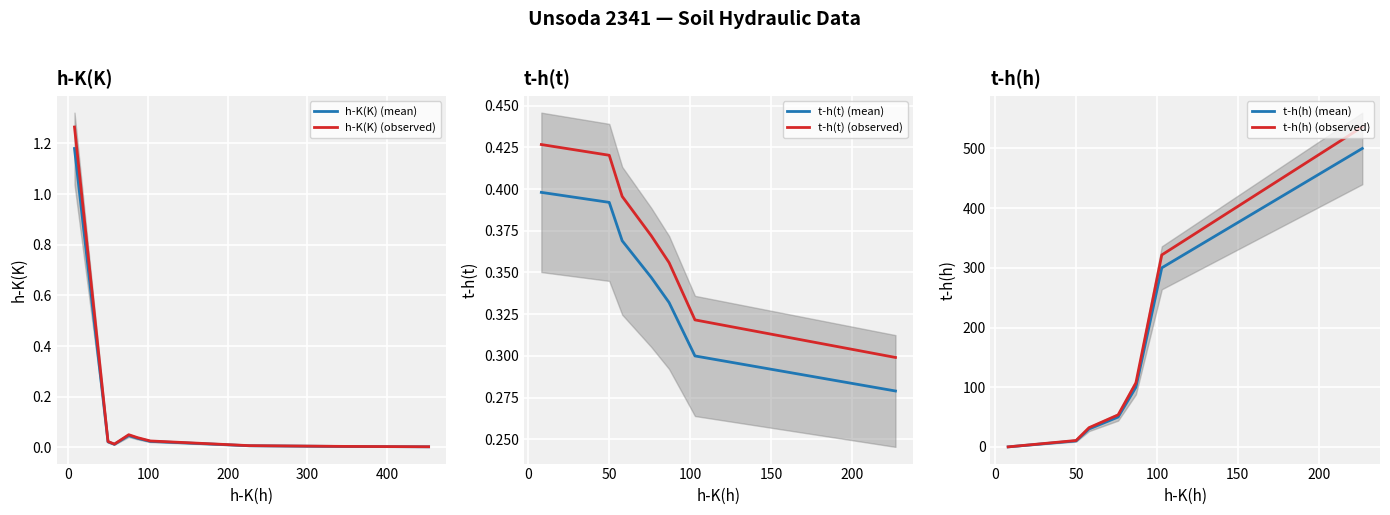

What is the label of the 8th point from the left?

7